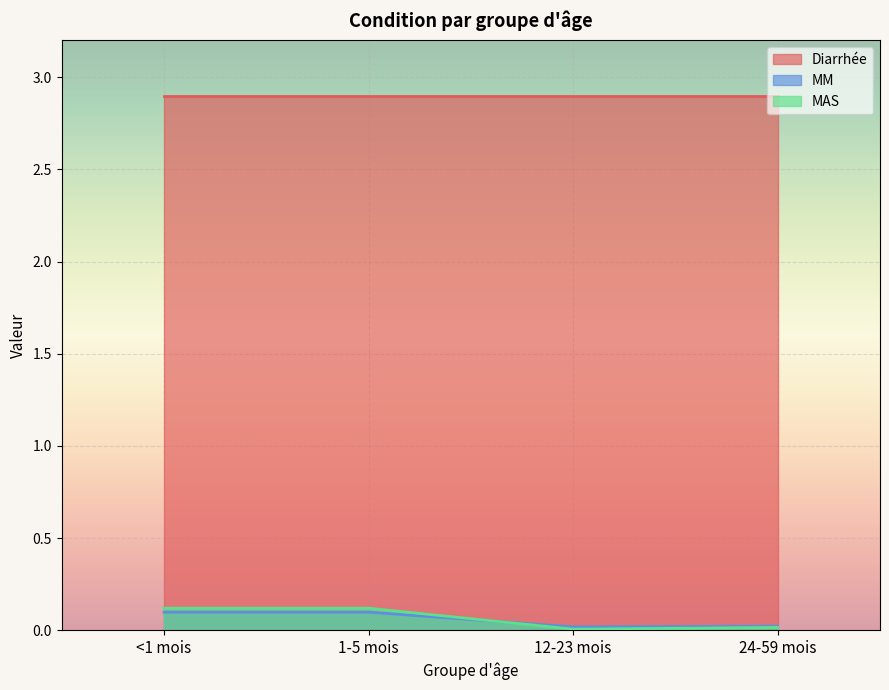

What is the difference between the highest and lowest values at 1-5 mois?

2.8